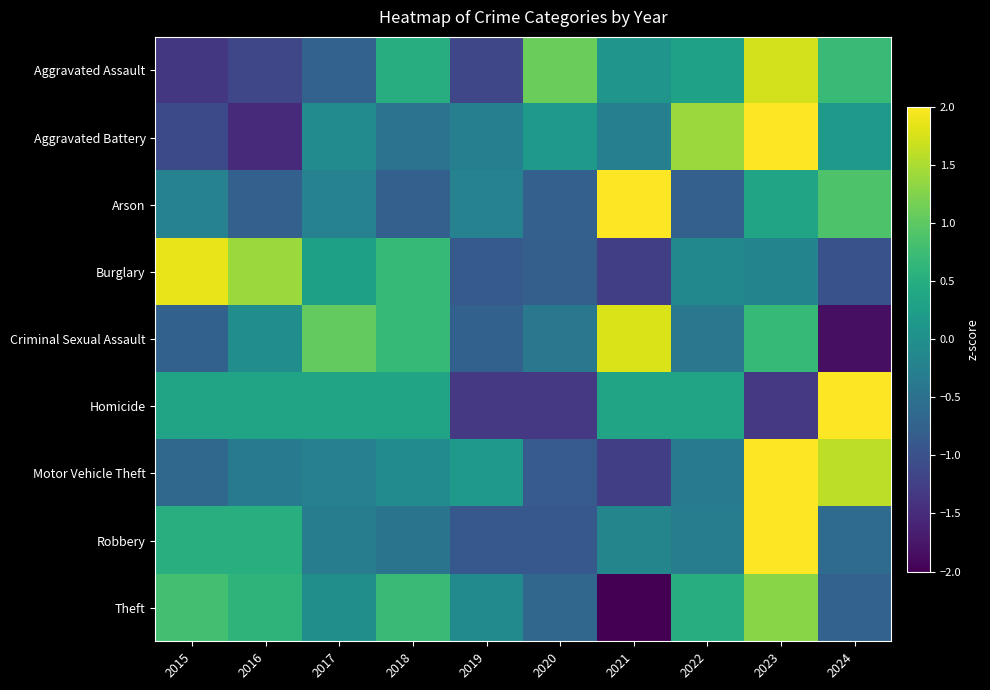

Rank the series by their maximum value, from highest to lowest.

Robbery, Arson, Motor Vehicle Theft, Aggravated Battery, Homicide, Burglary, Criminal Sexual Assault, Aggravated Assault, Theft